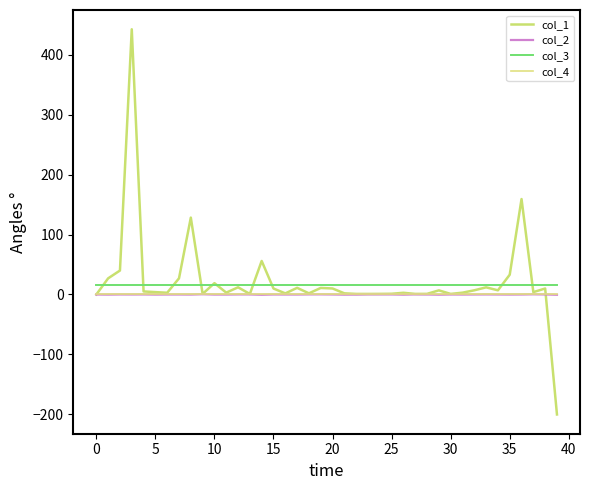

What is the minimum value for col_1?

-200.2